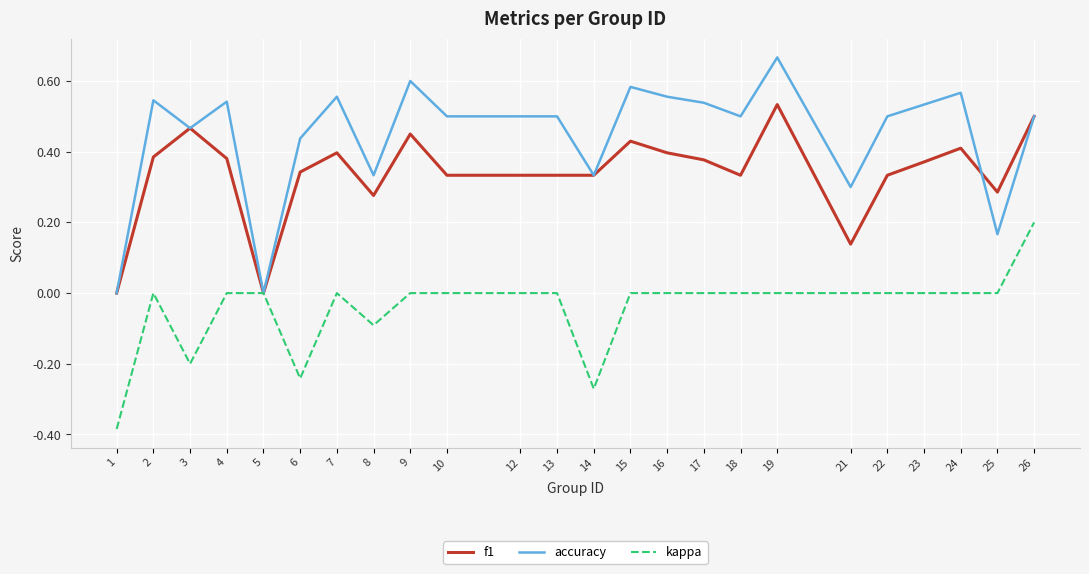

Which series has the largest range (max minus min)?

accuracy